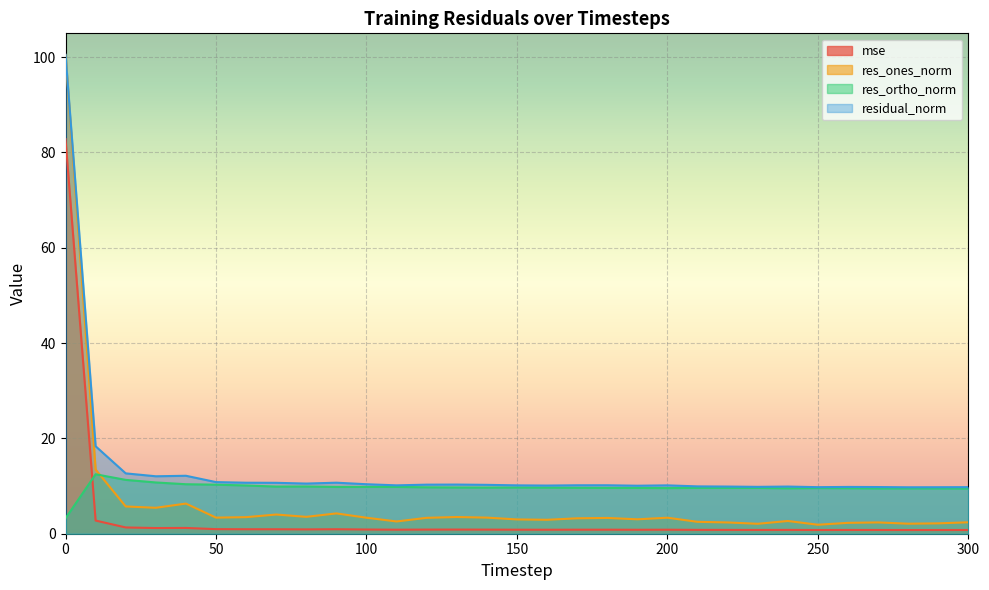

List the labels in order of residual_norm value, smallest first.

280, 290, 250, 300, 270, 260, 230, 240, 220, 210, 190, 160, 200, 150, 110, 170, 180, 140, 120, 130, 100, 80, 70, 60, 90, 50, 30, 40, 20, 10, 0